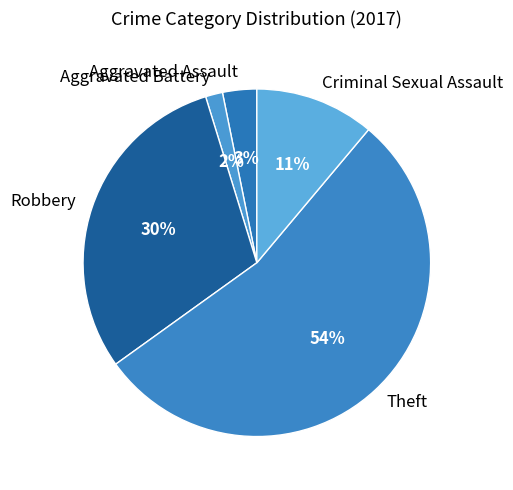

Count the number of slices in the pie.

5